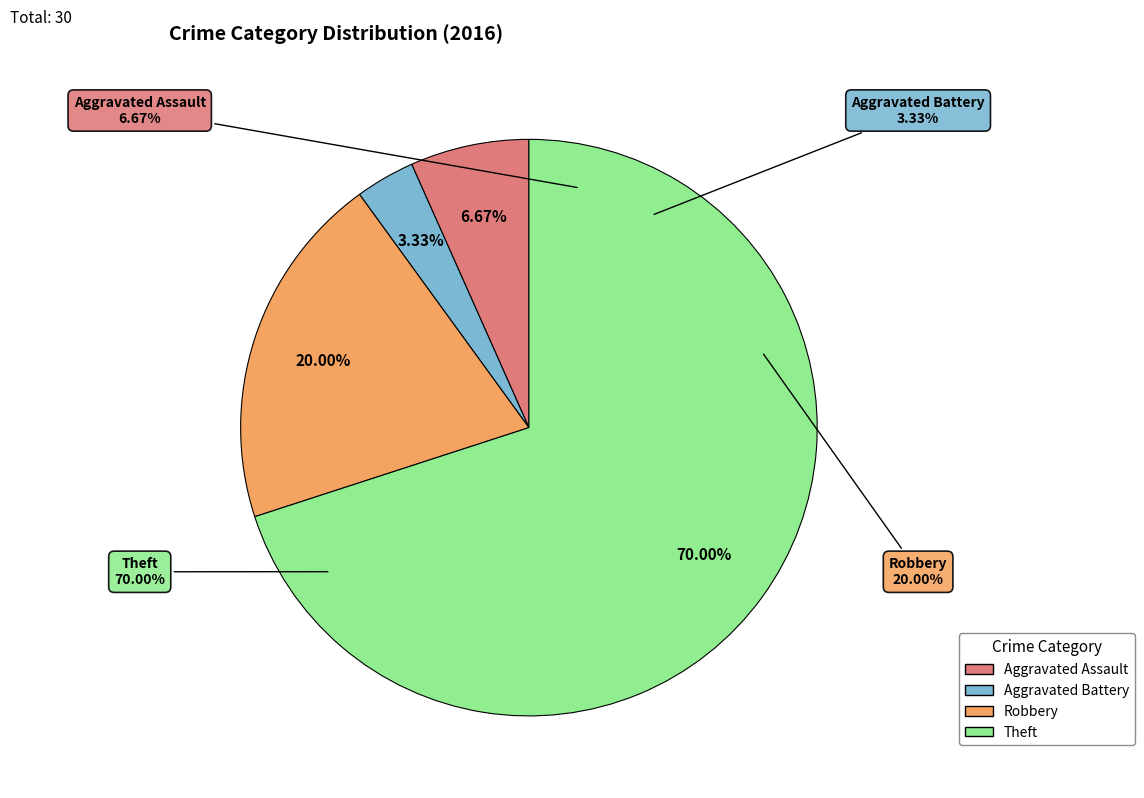

To the nearest percent, what is the difference between the Aggravated Battery and Robbery slice percentages?

17%